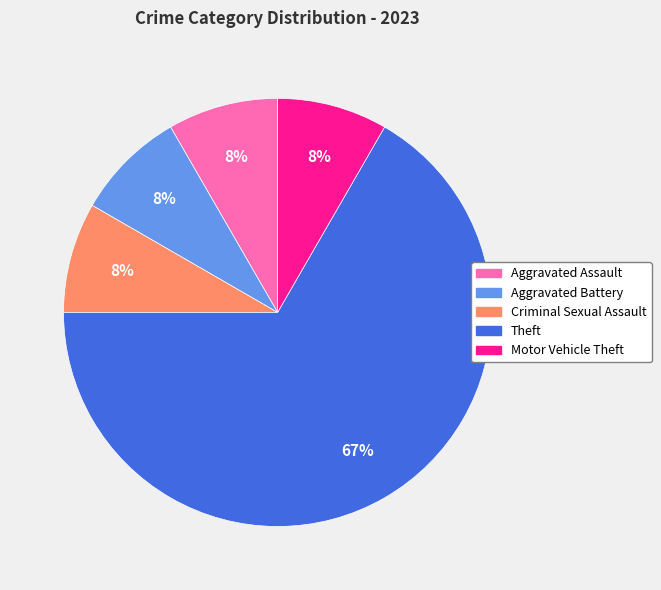

To the nearest percent, what is the average slice percentage?

20%